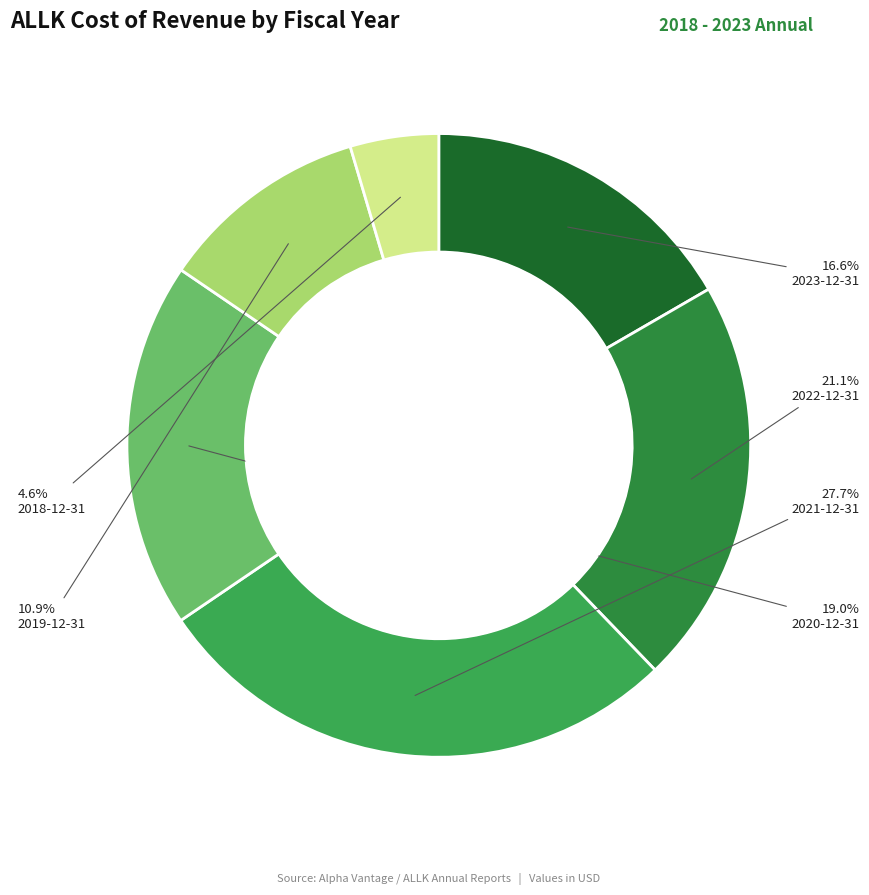

How many segments does this pie chart have?

6